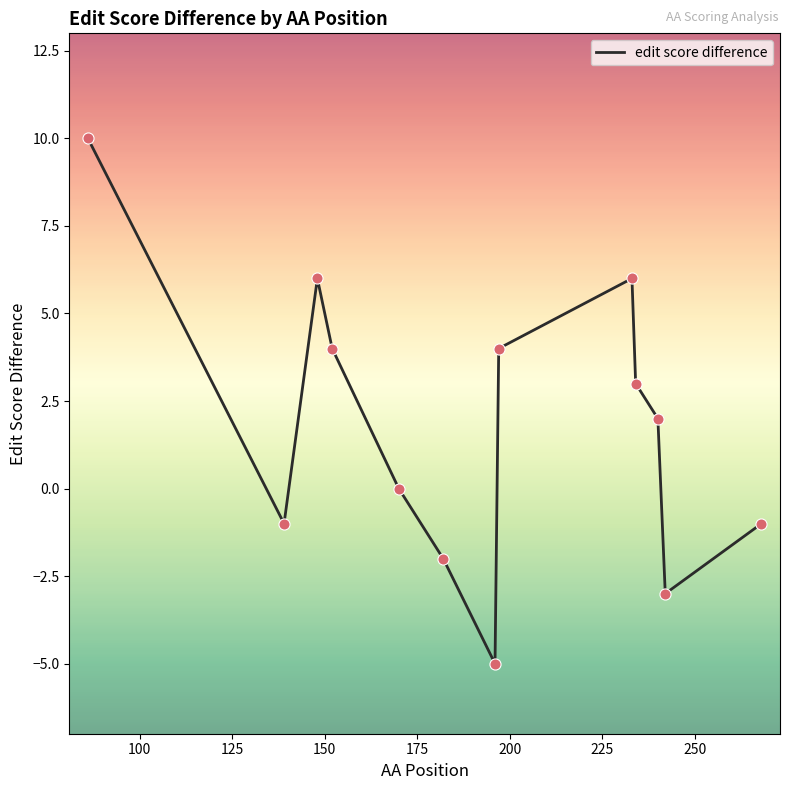

What is the difference between the maximum and minimum values?

15